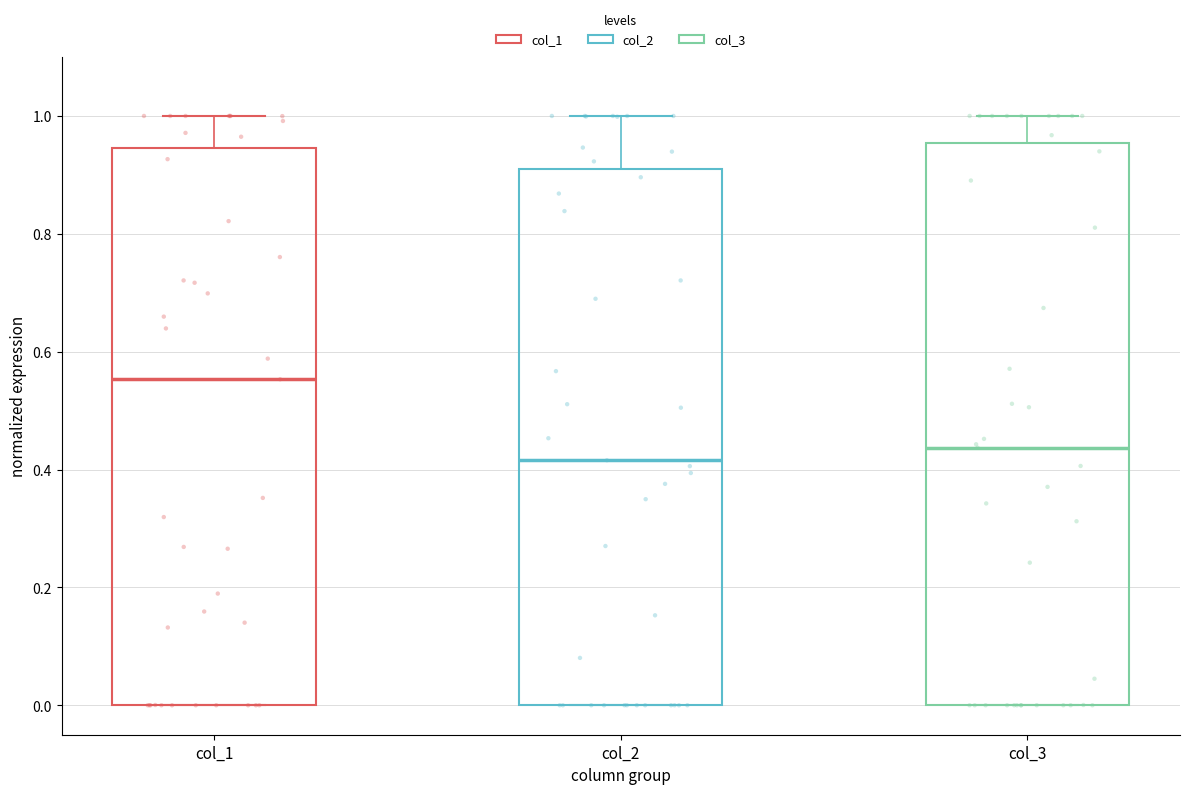

Reading left to right, transcribe this box plot: for each box, give where its median line is, the range the box spans, and where its two whiskers end, as read against the y-axis. The values are not printed on the chart, so give them approximately, as read against the axis.

col_1: median 0.56, box 0.00 to 0.94, whiskers 0.00 to 1.00
col_2: median 0.42, box 0.00 to 0.90, whiskers 0.00 to 1.00
col_3: median 0.44, box 0.00 to 0.96, whiskers 0.00 to 1.00